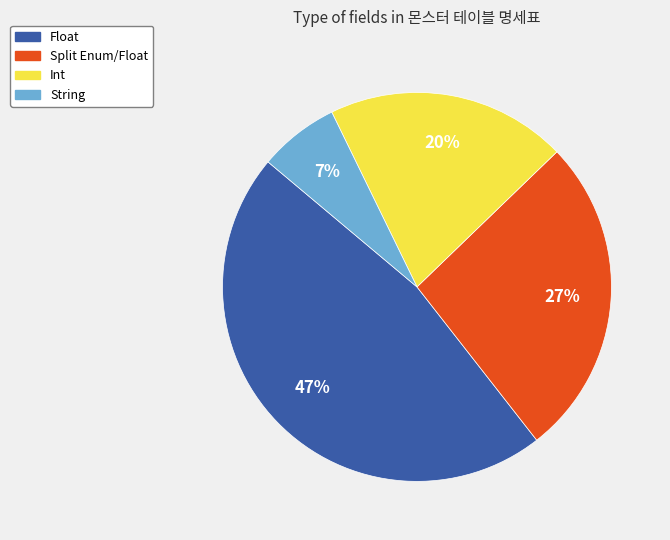

How many segments does this pie chart have?

4